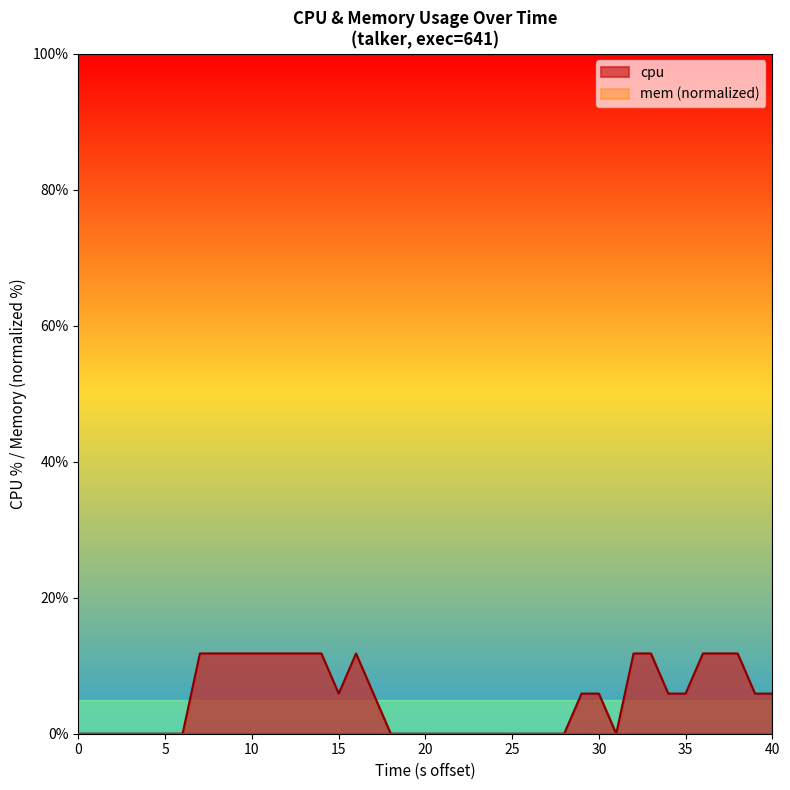

What is the total value across all series at 15?

5.9